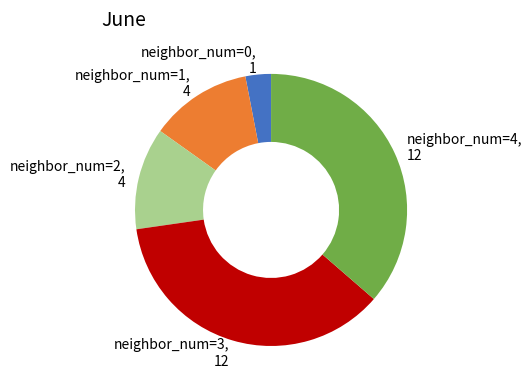

What is the ratio of the value at neighbor_num=4 to the value at neighbor_num=0?

12.0